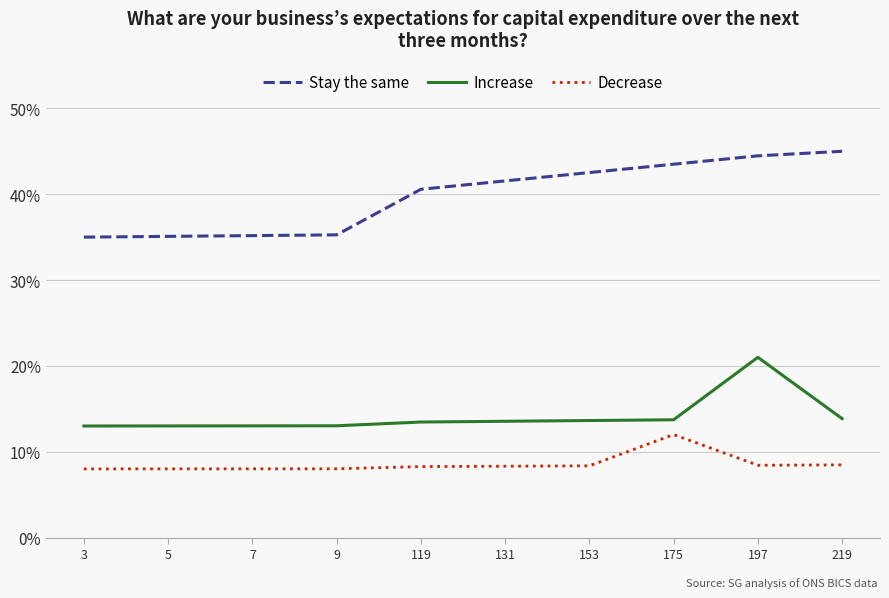

Is it true that Decrease equals 12.6 at 153?

False